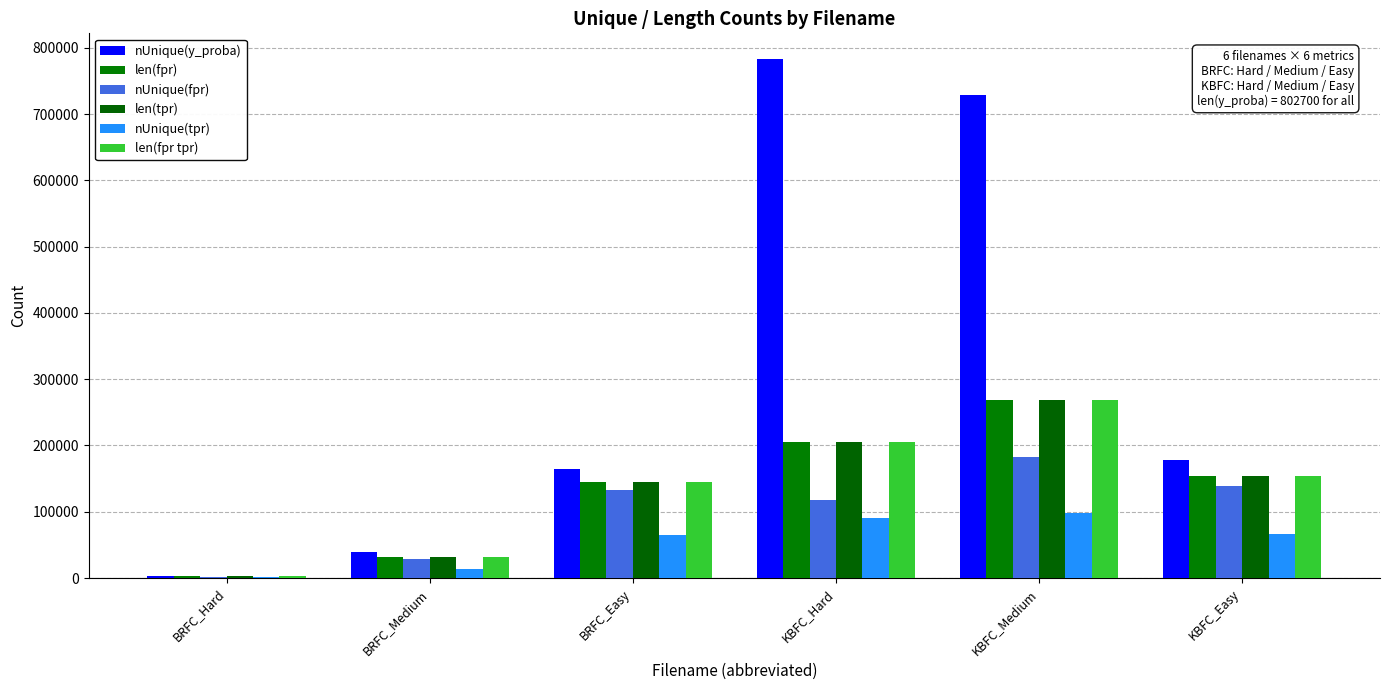

Is the value of nUnique(fpr) at BRFC_Hard greater than the value of nUnique(tpr) at KBFC_Easy?

No